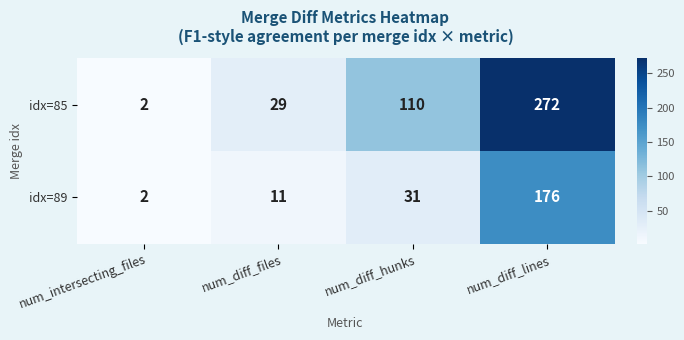

What is the spread (max minus min) of values at num_diff_files?

18